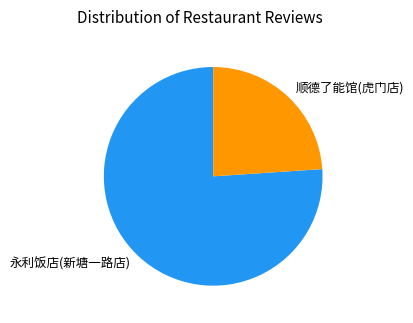

Approximately how many times larger is the value at 永利饭店(新塘一路店) compared to 顺德了能馆(虎门店)?

3.2